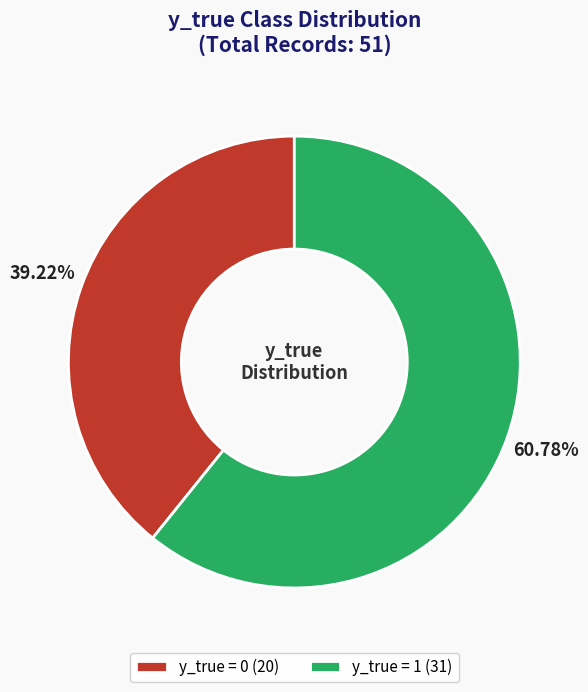

Combined, do y_true = 0 (20) and y_true = 1 (31) account for over 50%?

Yes